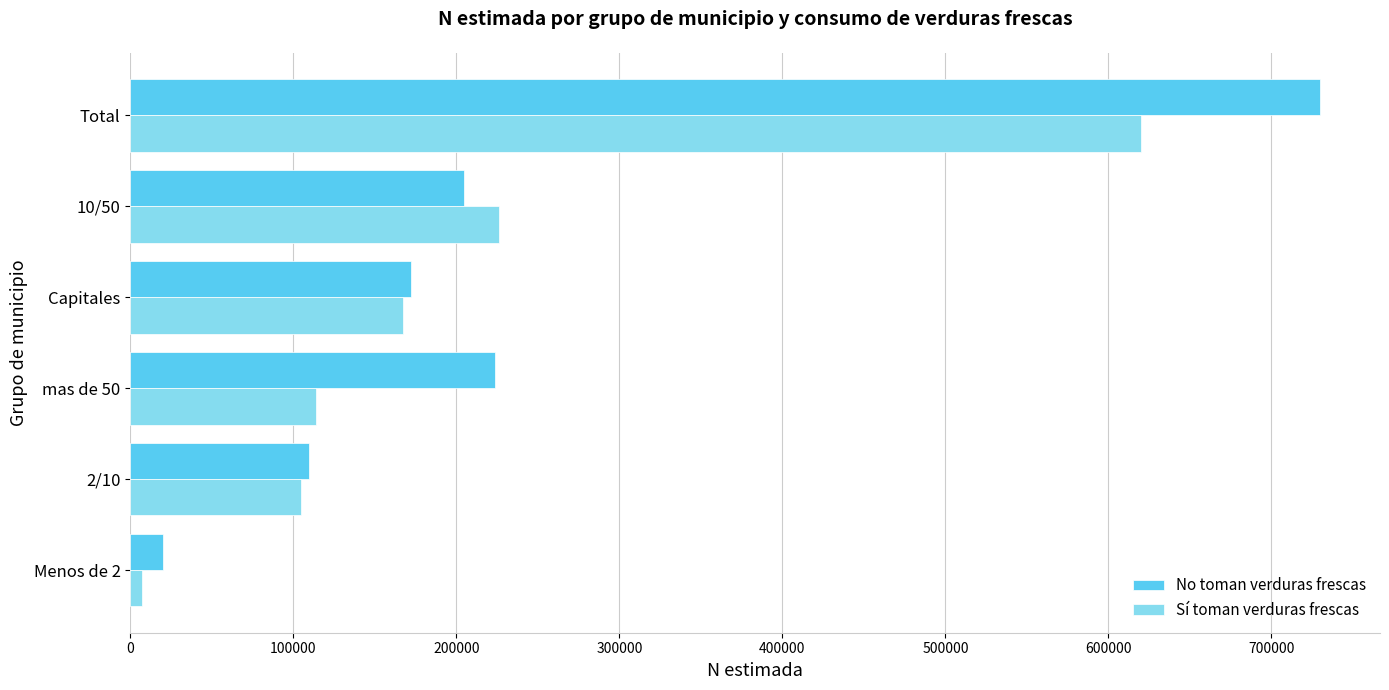

What is the difference between the maximum and minimum values in the No toman verduras frescas series?

710115